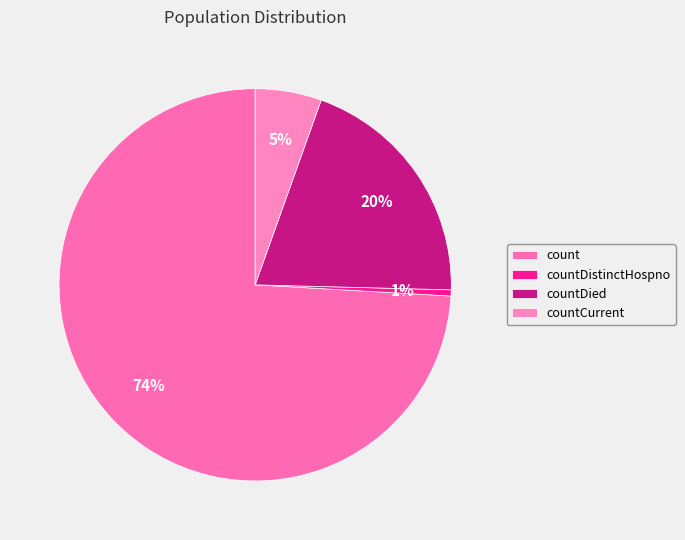

What portion of the pie excludes count?

25.9%